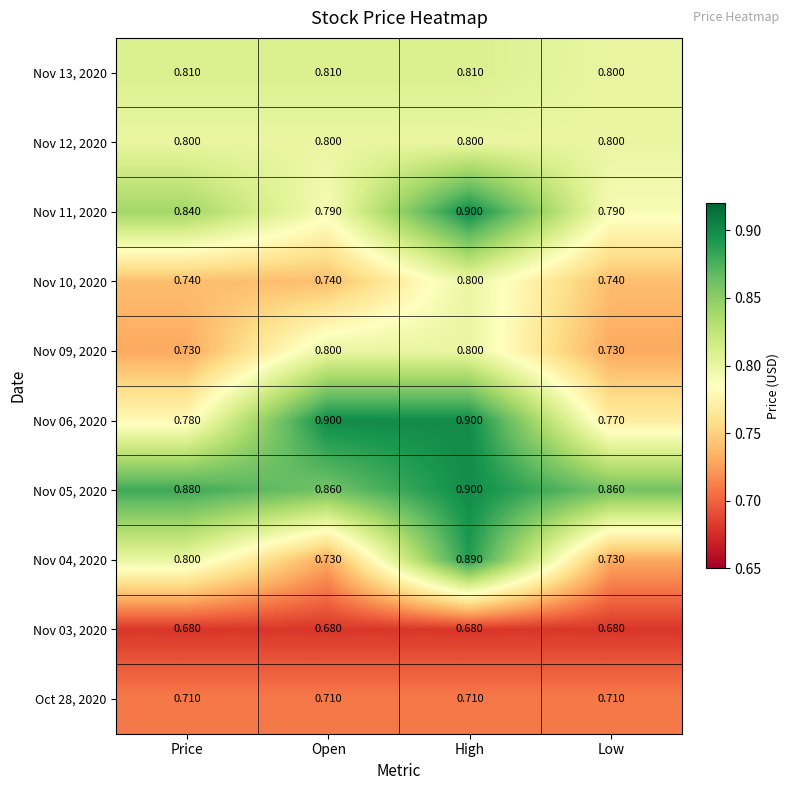

What is the difference between the highest and lowest values at High?

0.2